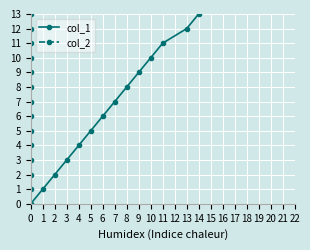

True or false: col_1 has more than 1 points higher than both neighbors.

False